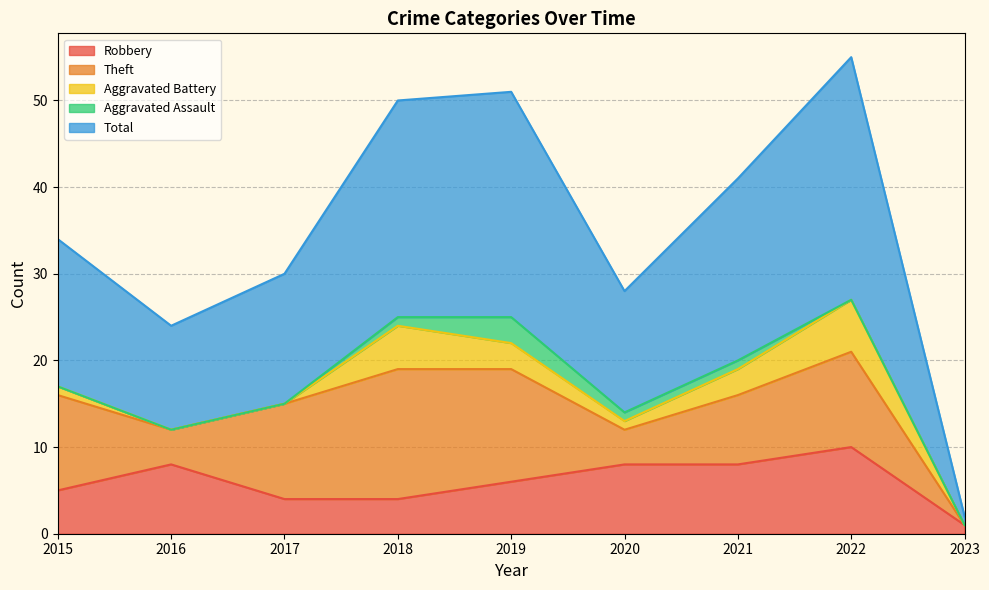

True or false: Theft has a value of 5 at 2019.

False